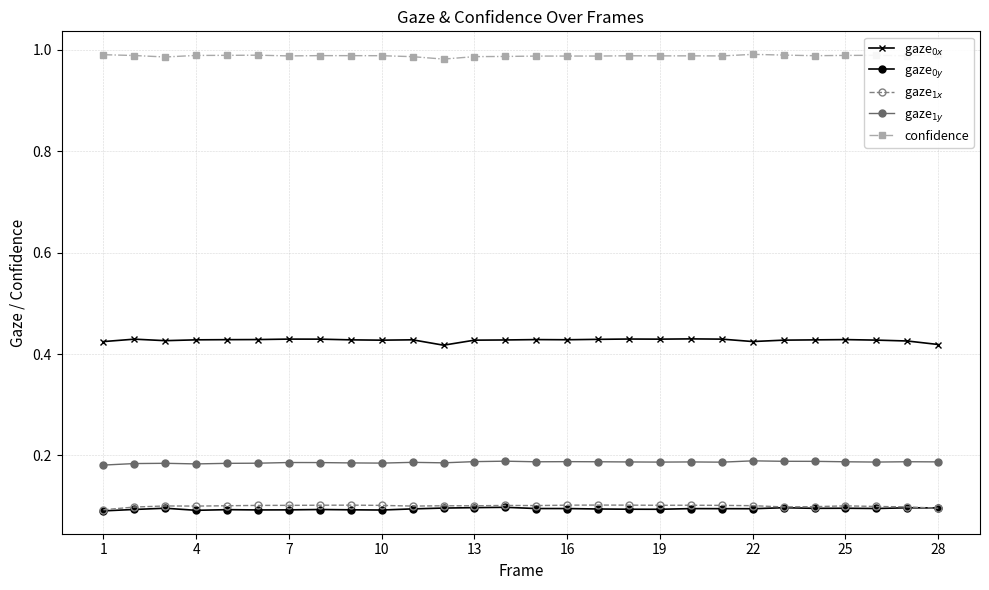

True or false: confidence and gaze$_{1y}$ cross at least once.

False